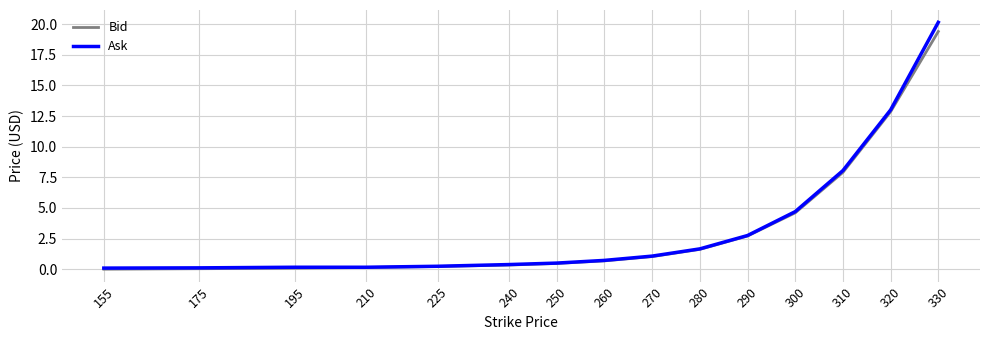

Which label corresponds to the largest value in the chart?

330